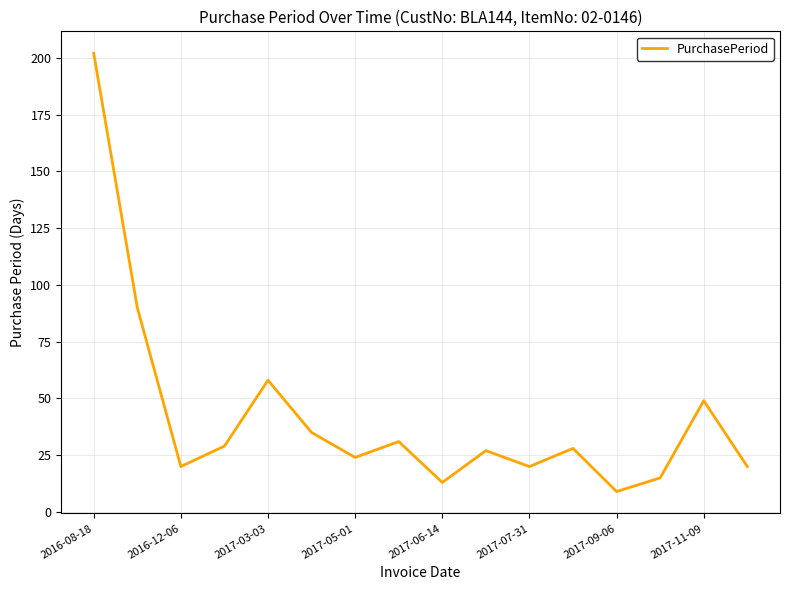

What is the difference between the maximum and minimum values?

193